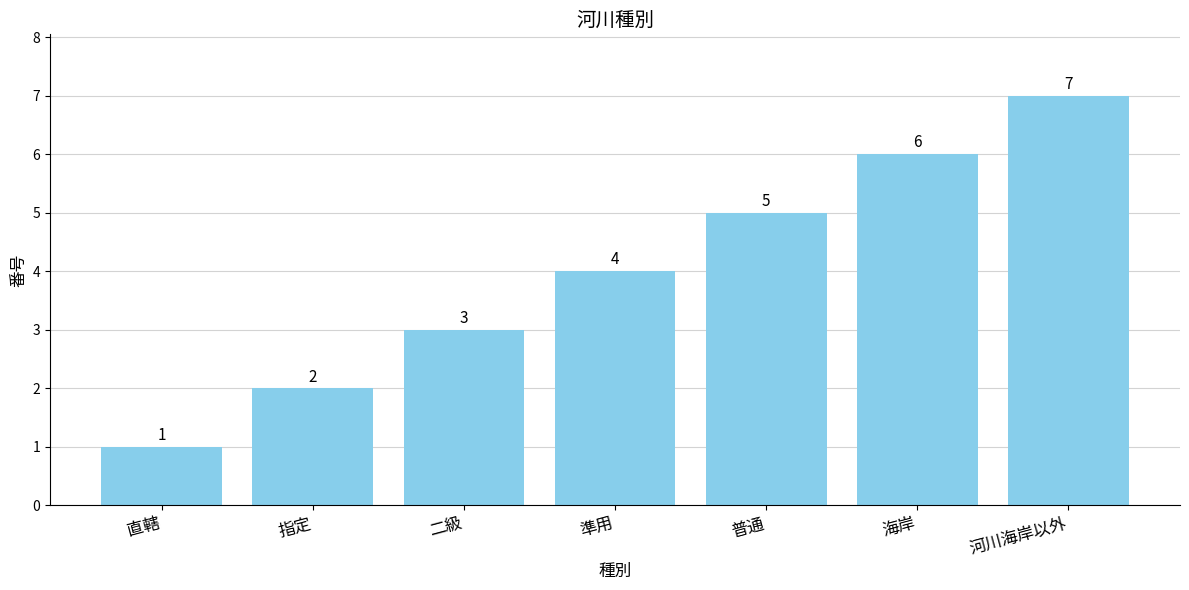

What is the difference between the maximum and minimum values?

6